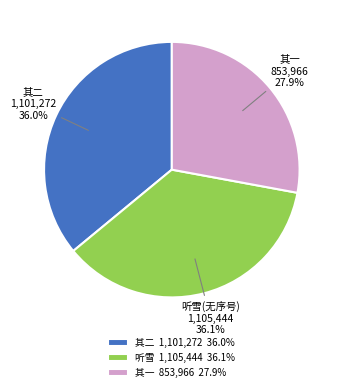

Does 其二 1,101,272 36.0% account for over 50% of the chart?

No